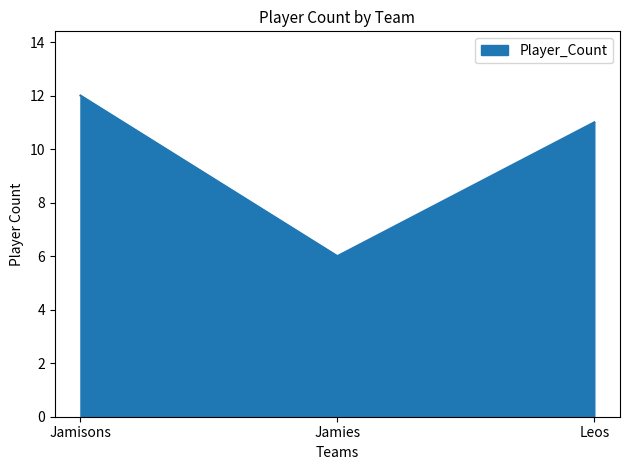

Reading right to left, extract all data points from this chart.

Leos=11	Jamies=6	Jamisons=12